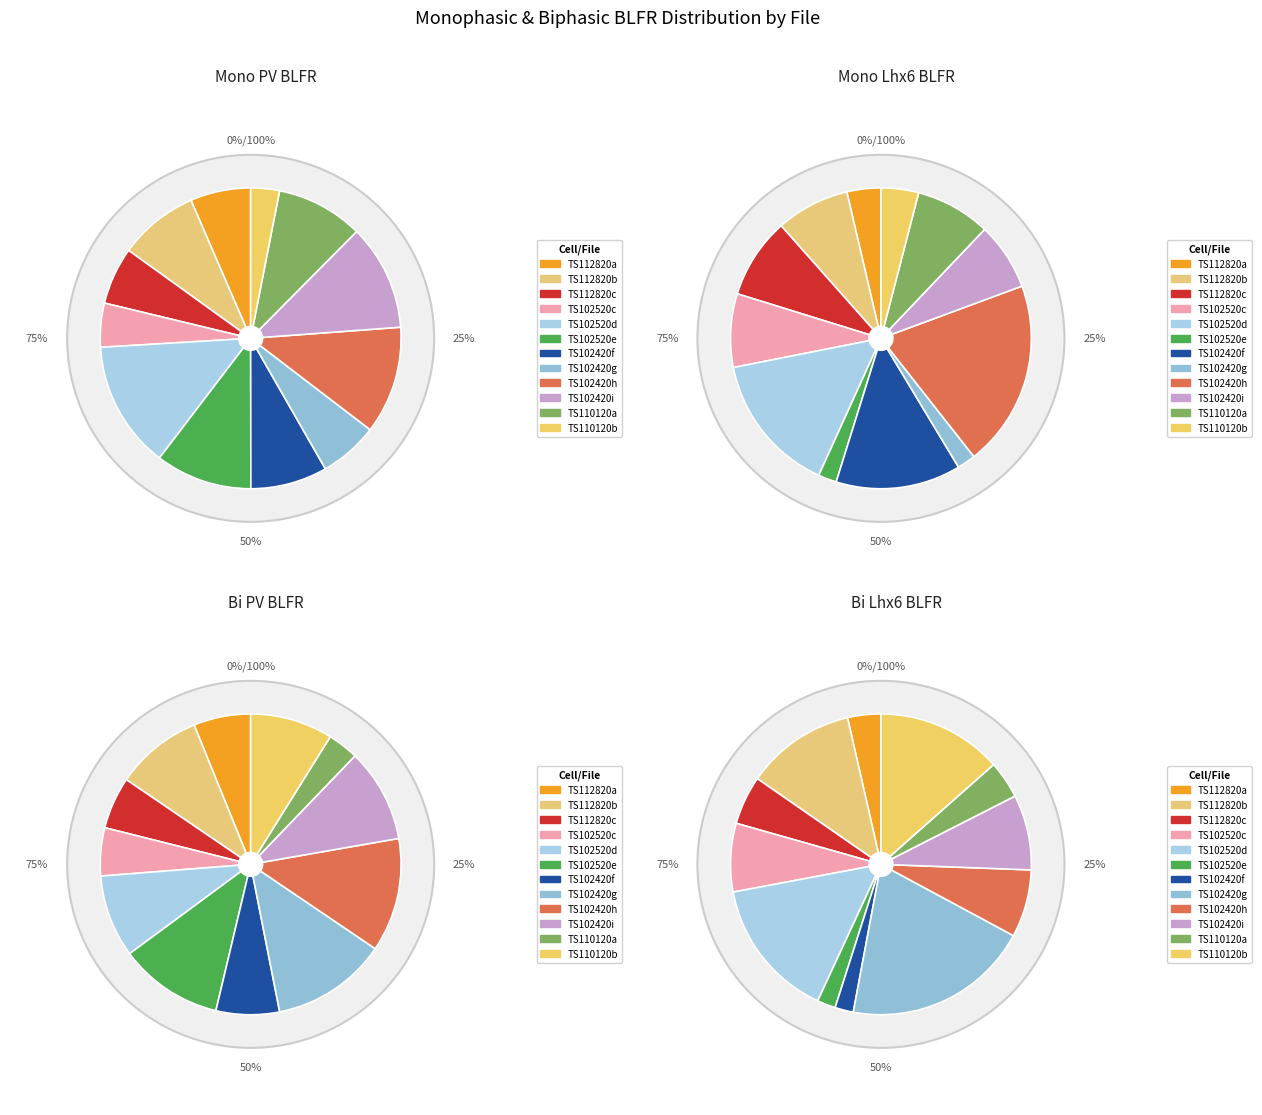

What portion of the pie excludes 9?

88.6%